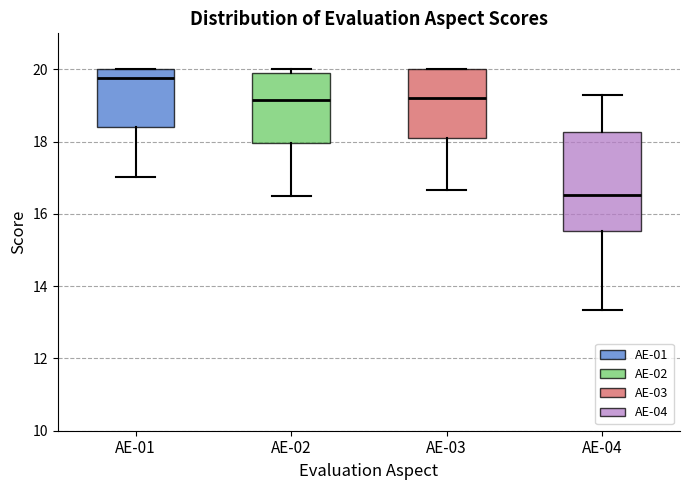

Which box's median line is the lowest?

AE-04